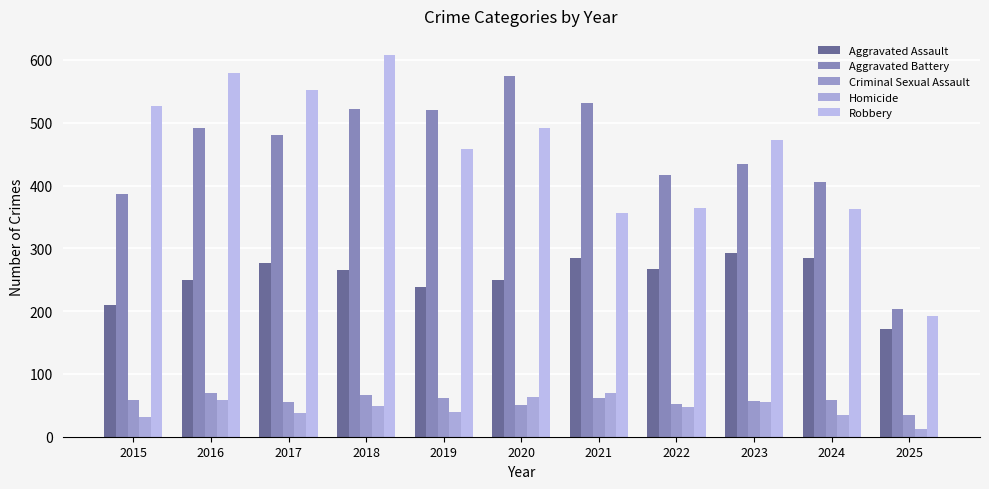

What are all the series names shown in the legend?

Aggravated Assault, Aggravated Battery, Criminal Sexual Assault, Homicide, Robbery